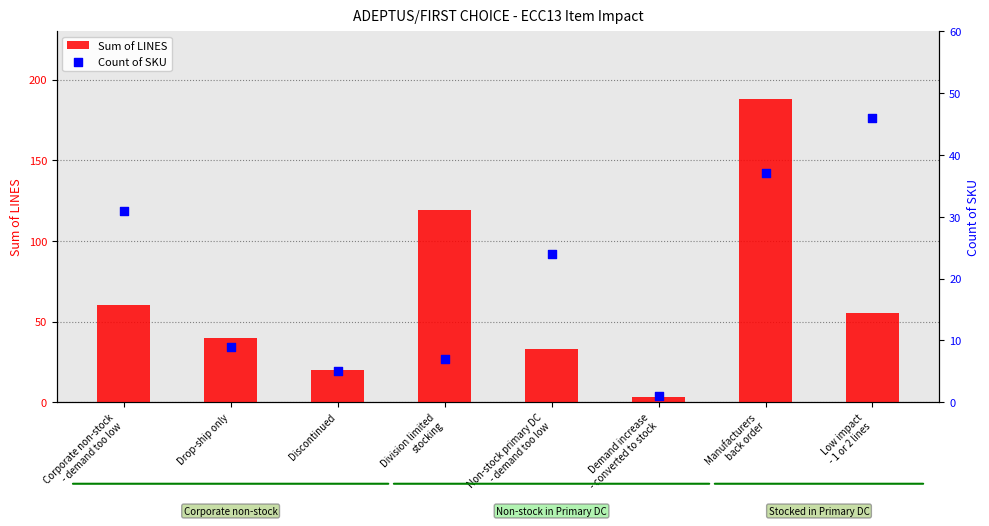

What are all the series names shown in the legend?

Sum of LINES, Count of SKU